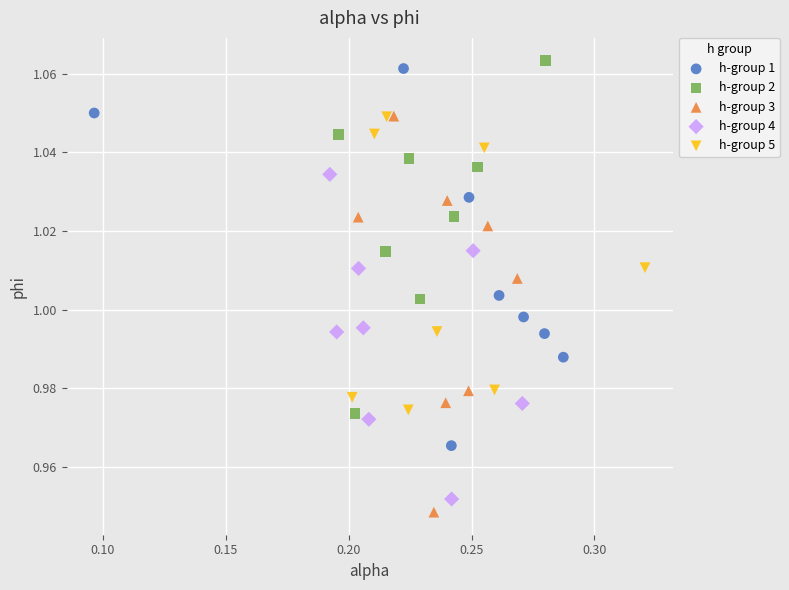

Which series contains the lowest Y value?

h-group 3